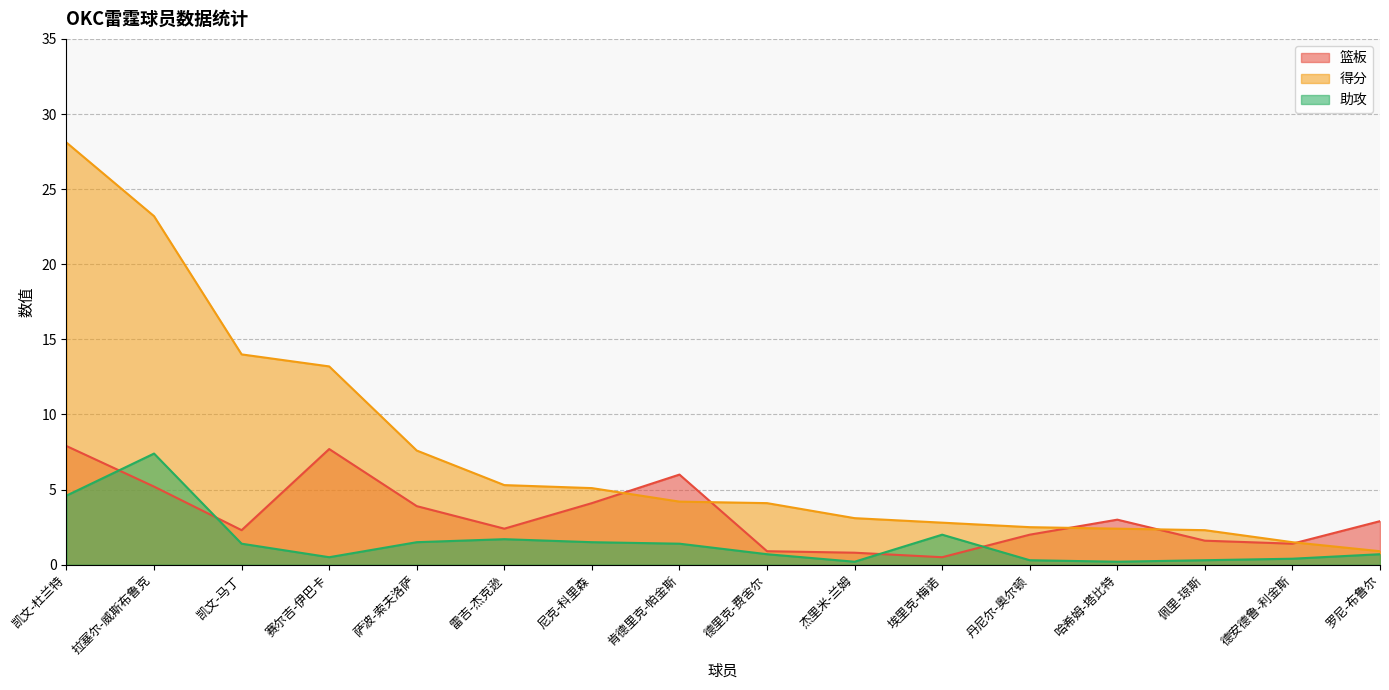

Reading left to right, transcribe all the data shown in this chart.

篮板: 7.9	5.2	2.3	7.7	3.9	2.4	4.1	6.0	0.9	0.8	0.5	2.0	3.0	1.6	1.4	2.9
得分: 28.1	23.2	14.0	13.2	7.6	5.3	5.1	4.2	4.1	3.1	2.8	2.5	2.4	2.3	1.5	0.9
助攻: 4.6	7.4	1.4	0.5	1.5	1.7	1.5	1.4	0.7	0.2	2.0	0.3	0.2	0.3	0.4	0.7